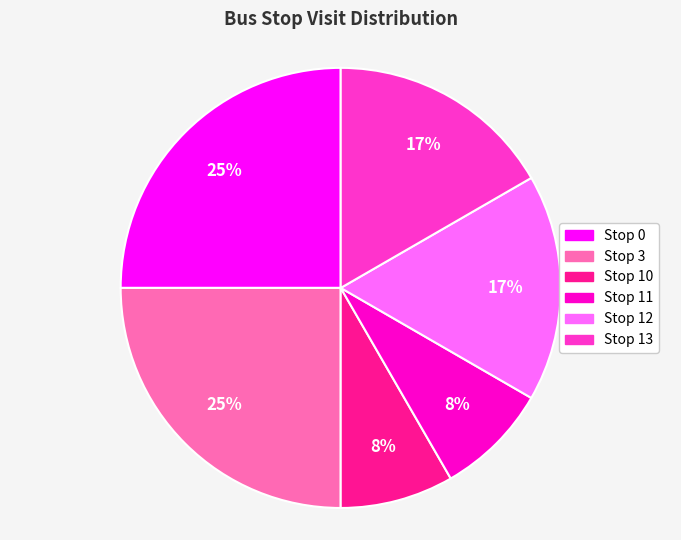

Between Stop 10 and Stop 0, which is larger?

Stop 0